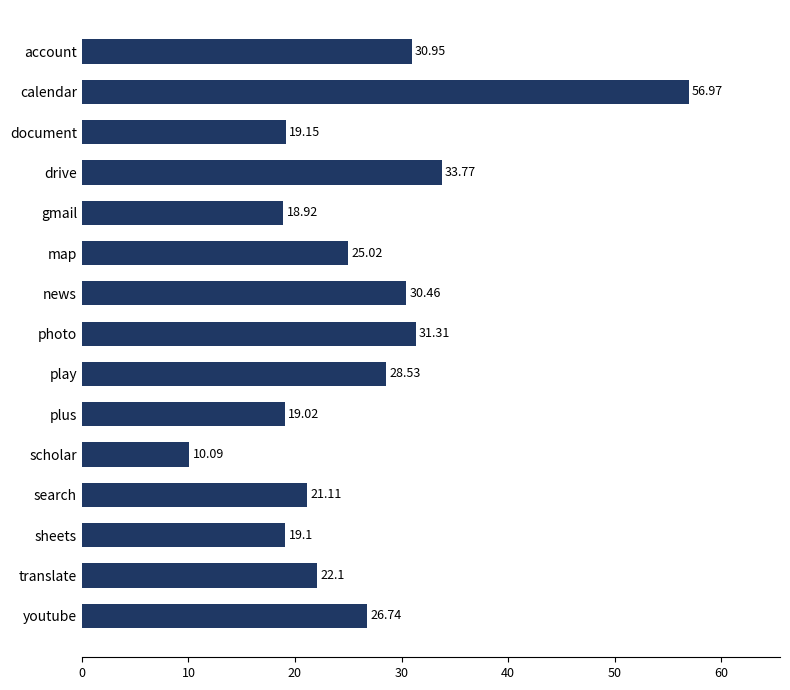

How many data points does each series have?

15